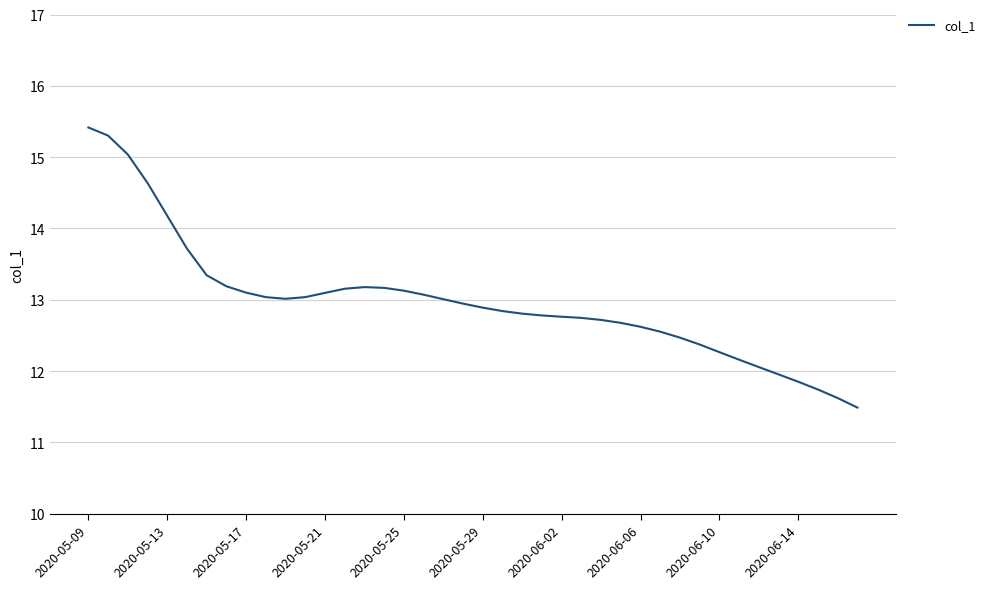

What is the maximum value shown in the chart?

15.4